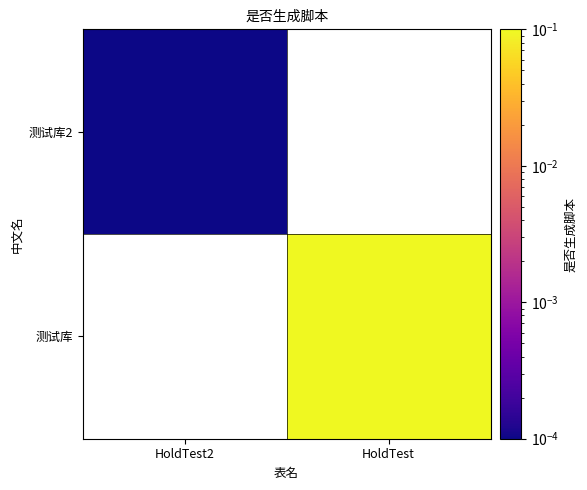

What is the maximum value shown in the chart?

0.1